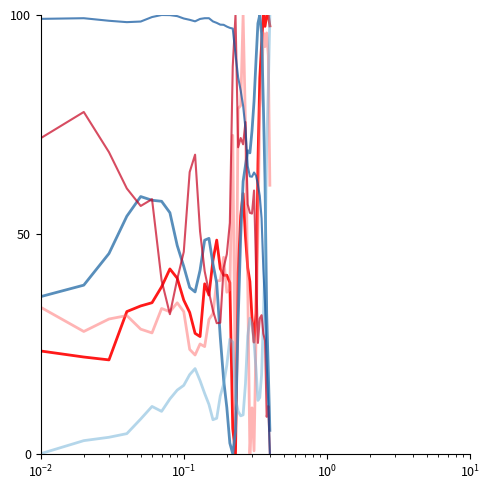

What is the greatest value displayed?

100.0